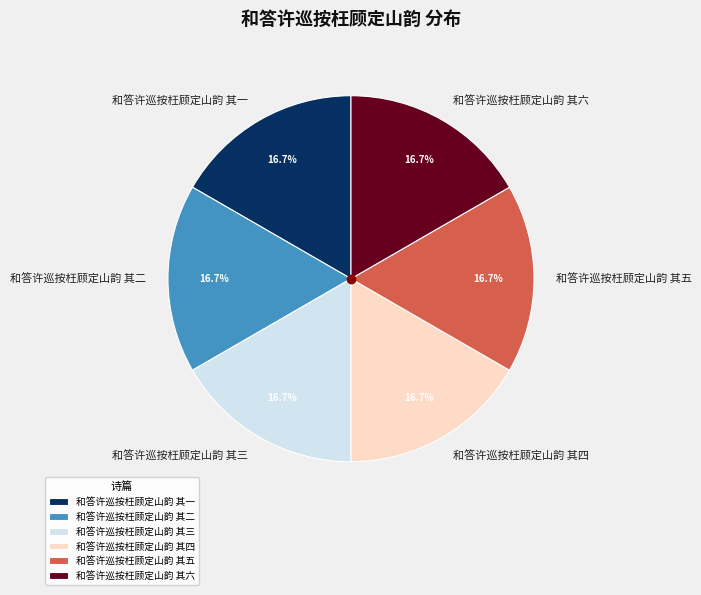

What percentage is the 和答许巡按枉顾定山韵 其五 slice, to the nearest percent?

17%